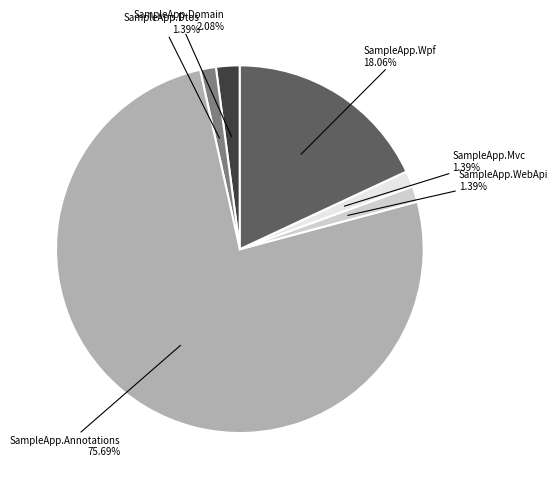

How many segments does this pie chart have?

6